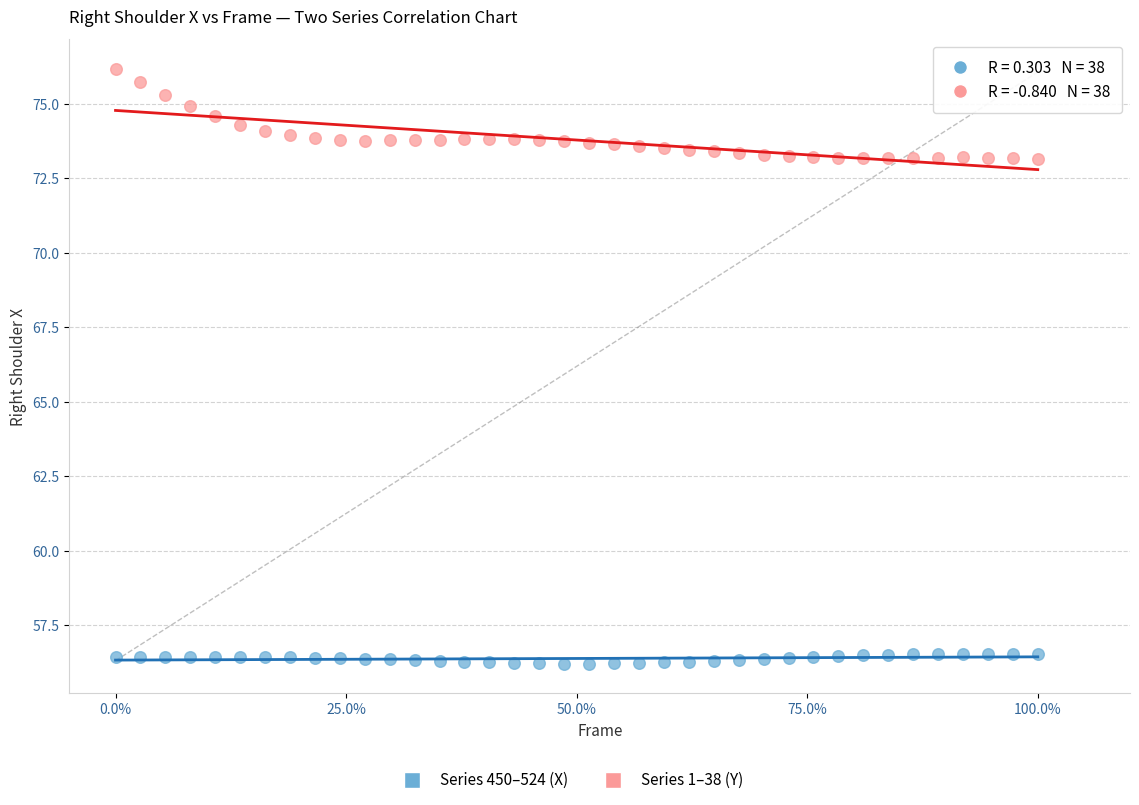

Across all data points, what is the range of Y values (max minus min)?

20.0